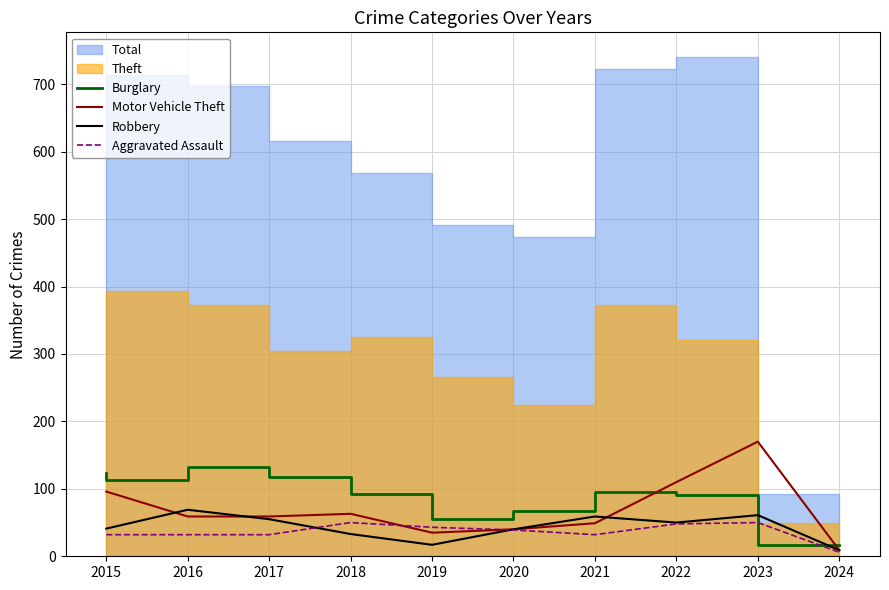

Which has a higher value, 2018 or 2019?

2018